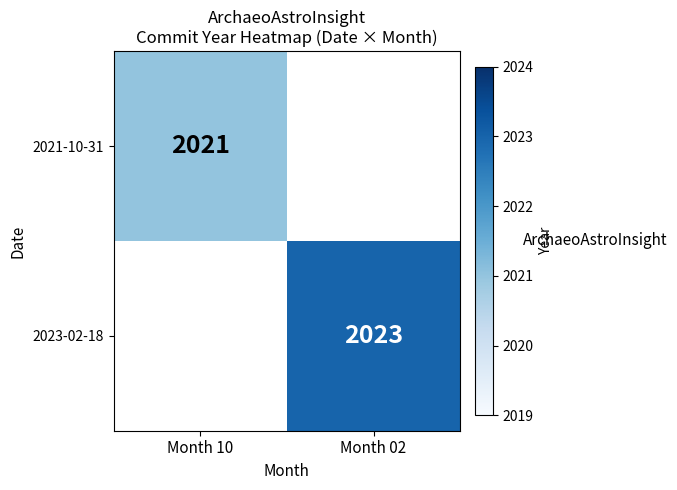

Is it true that 2023-02-18 equals 3079 at Month 02?

False